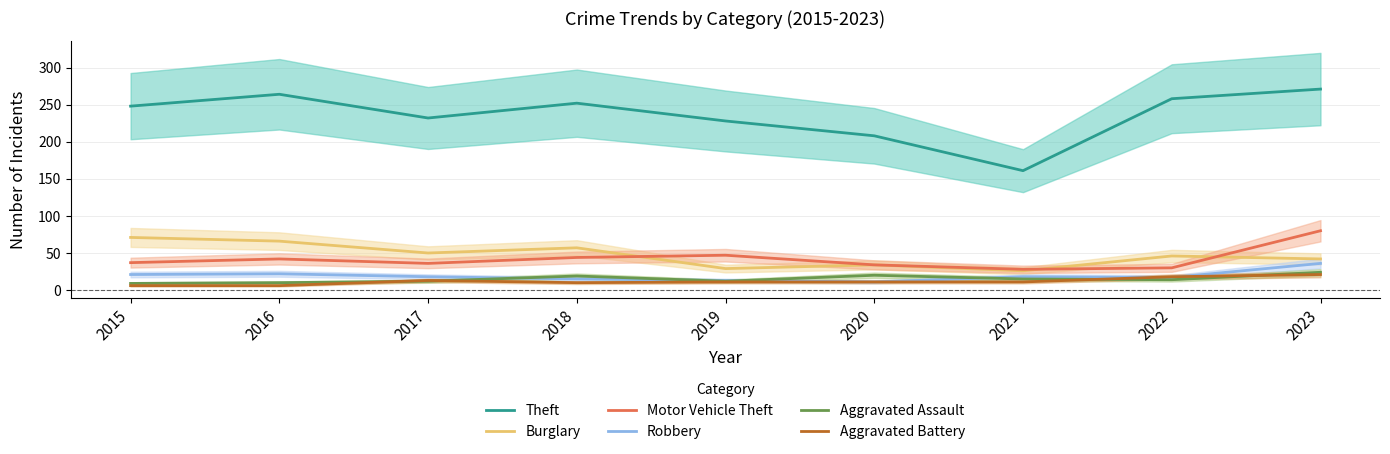

True or false: Burglary and Robbery intersect in this chart.

False